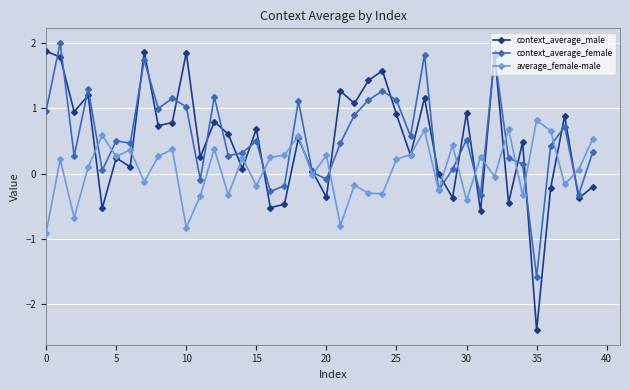

How many categories are shown in the chart?

40